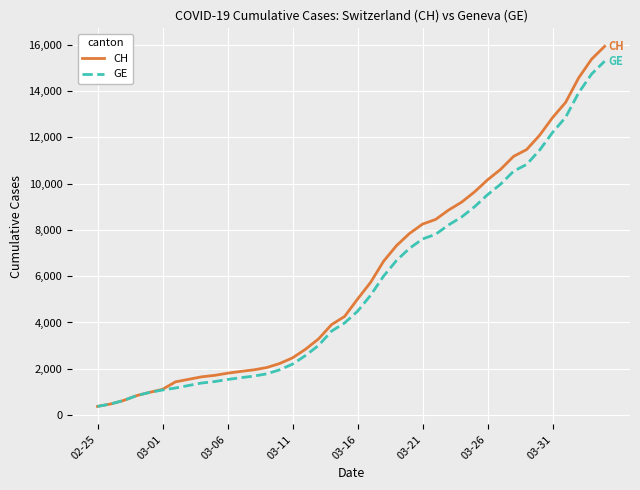

Which series has the largest total across all categories?

CH